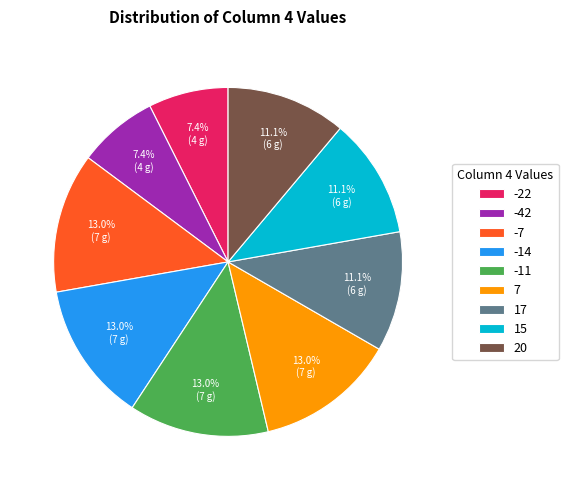

Approximately how many times larger is the value at -11 compared to 15?

1.2